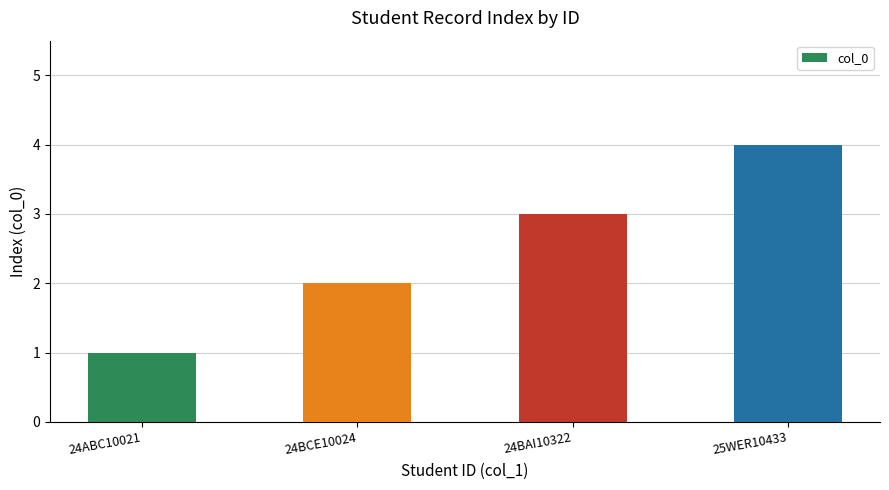

Reading left to right, extract all data points from this chart.

1	2	3	4